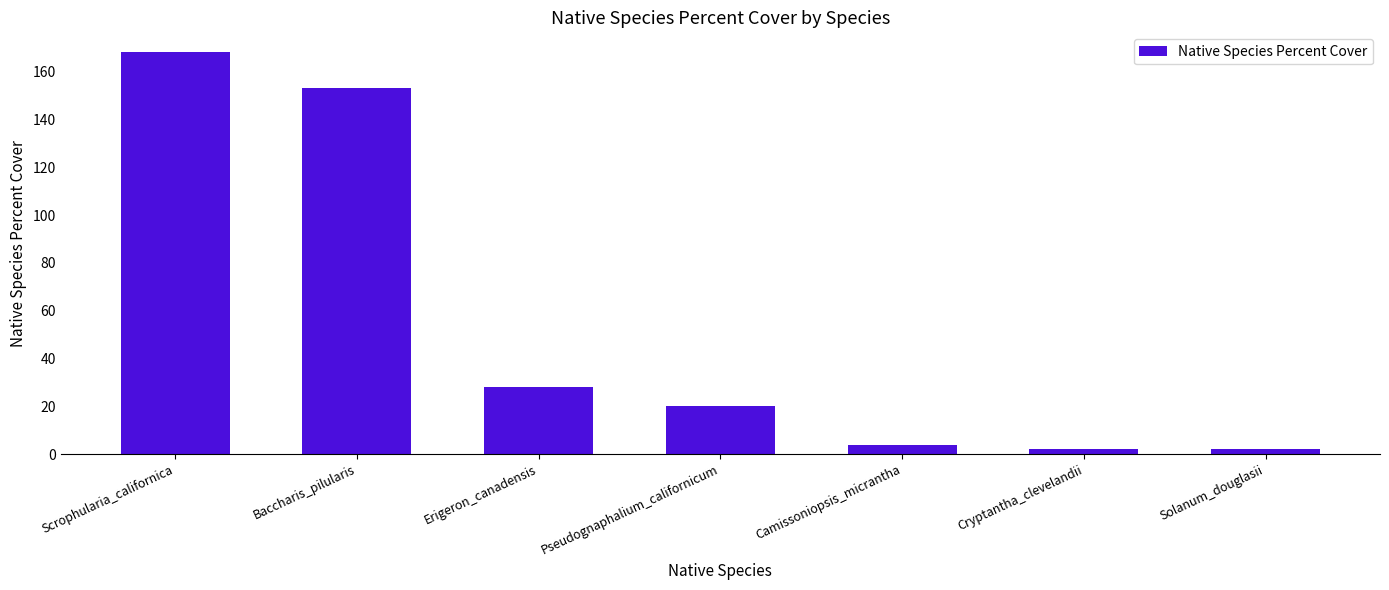

Are the bars horizontal?

No